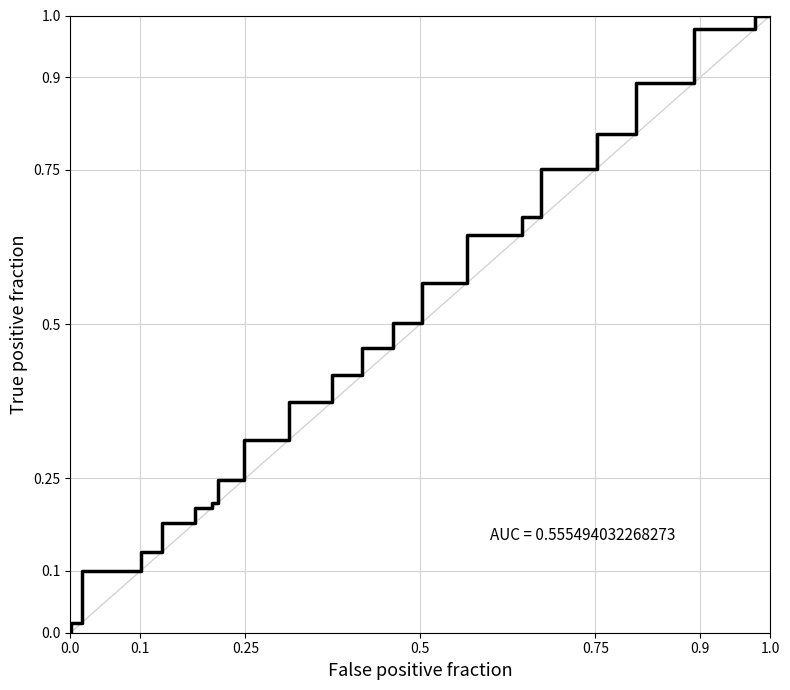

True or false: the data shows 0.0 at 0.0.

True